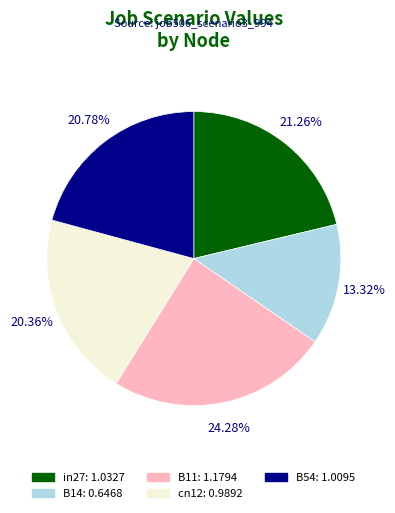

What percentage is the B54 slice, to the nearest percent?

21%